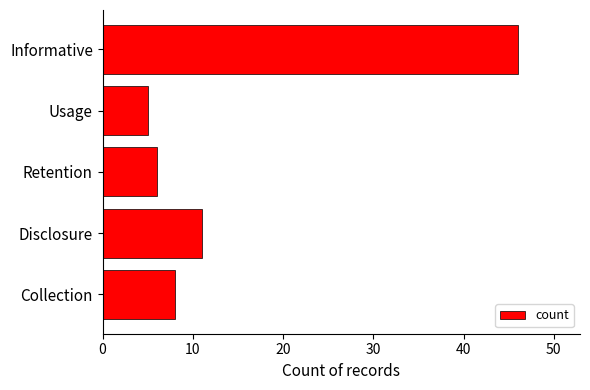

What is the change in value from Retention to Informative?

+40